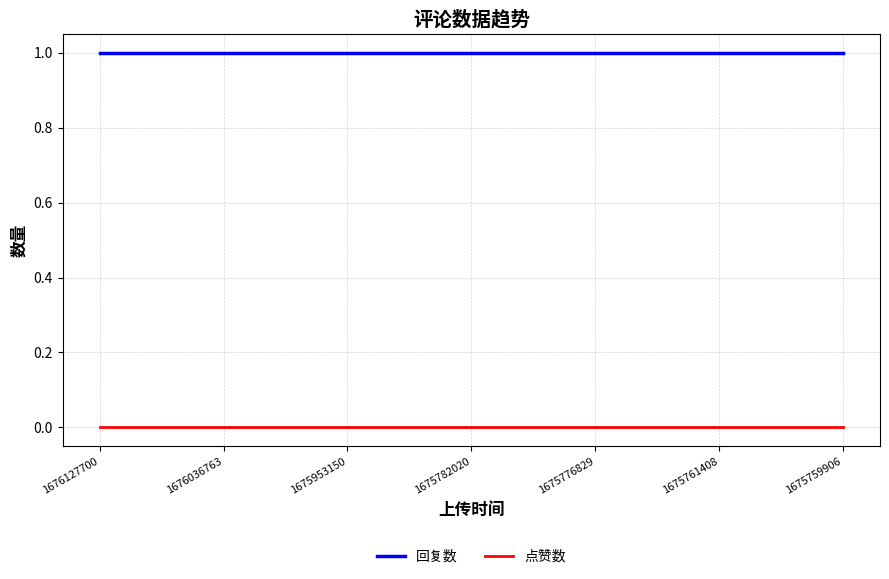

True or false: 回复数 and 点赞数 cross at least once.

False